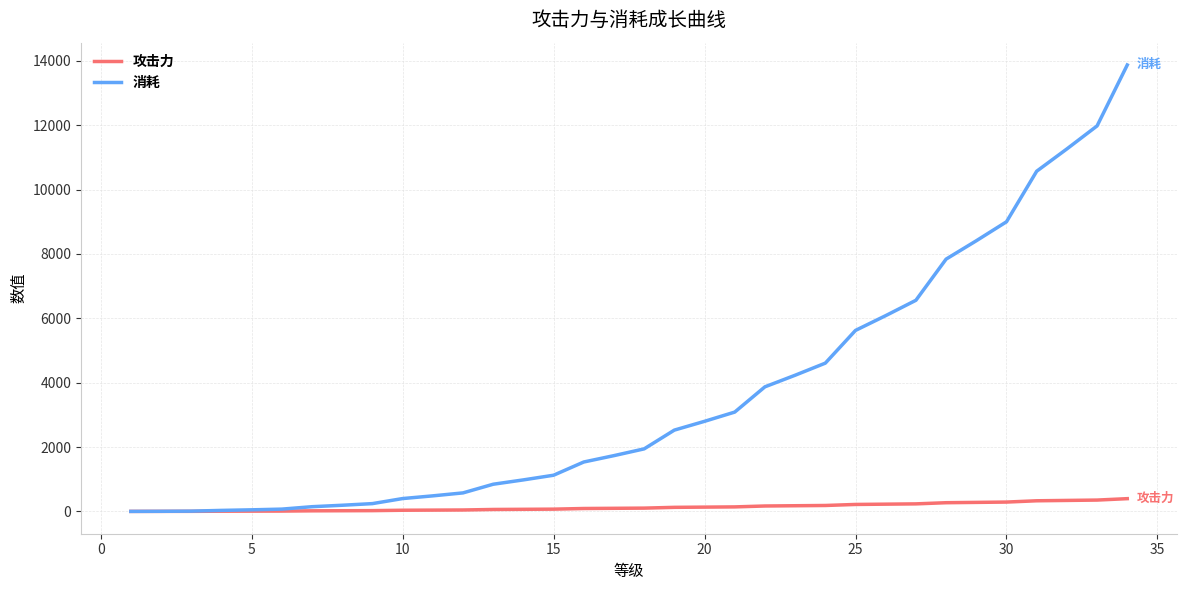

What is the maximum value shown in the chart?

13872